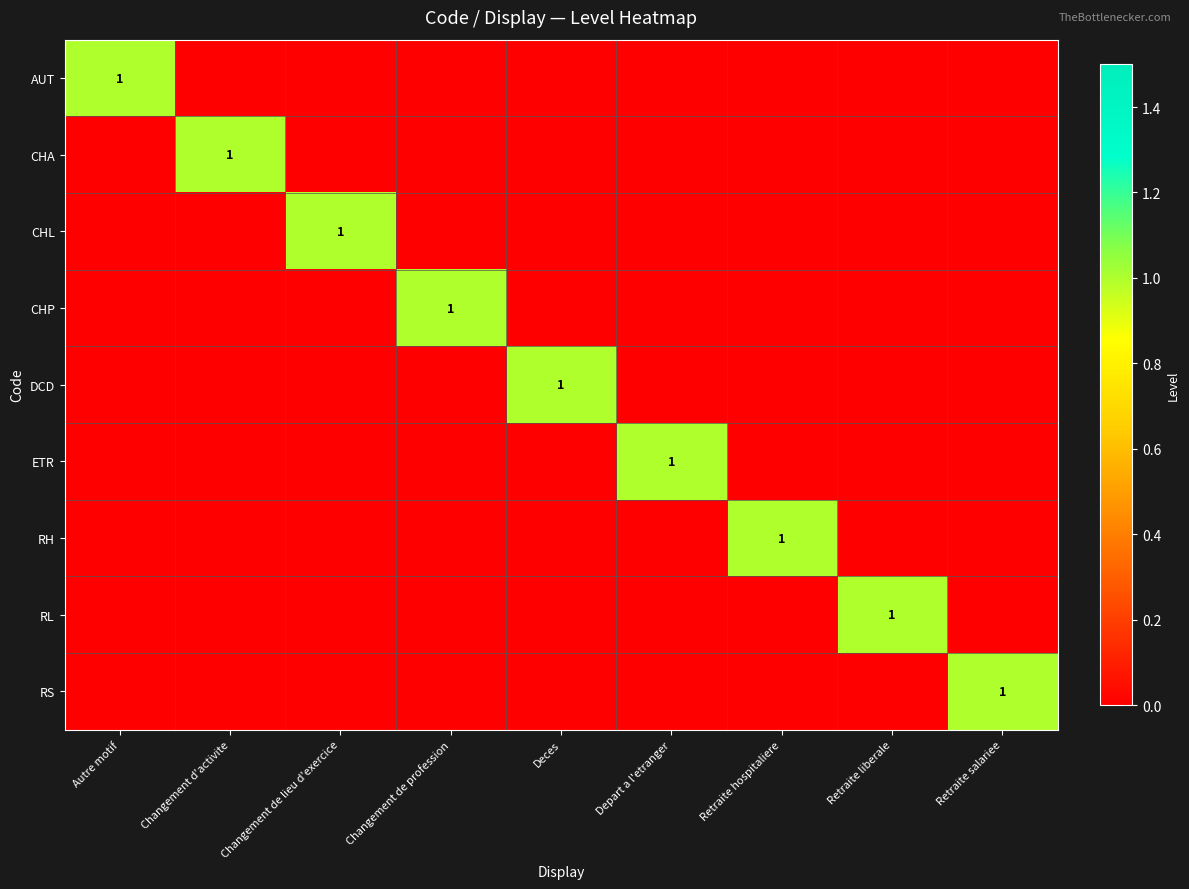

True or false: AUT has a value of 1 at Autre motif.

True